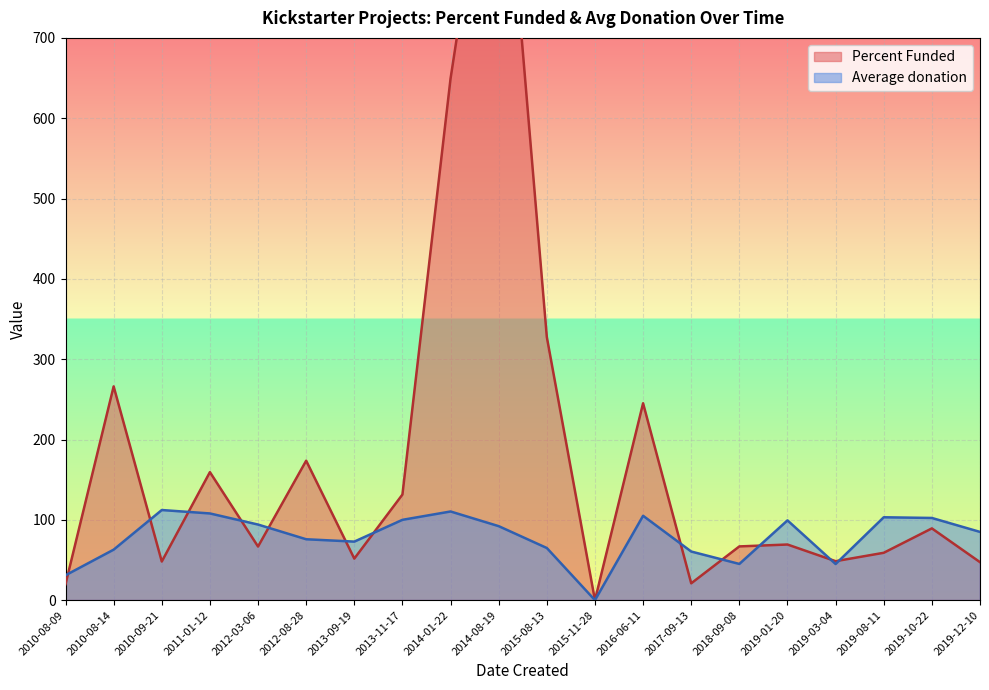

What is the maximum value shown in the chart?

1040.0